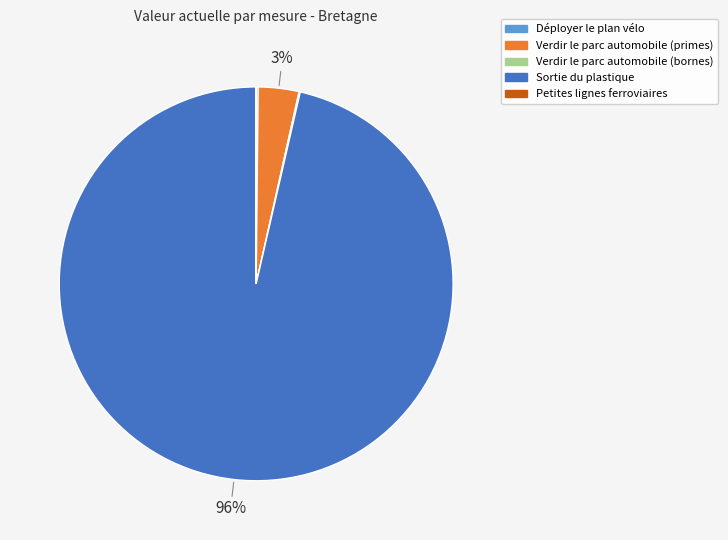

To the nearest percent, what percentage of the pie is Verdir le parc automobile (primes)?

3%